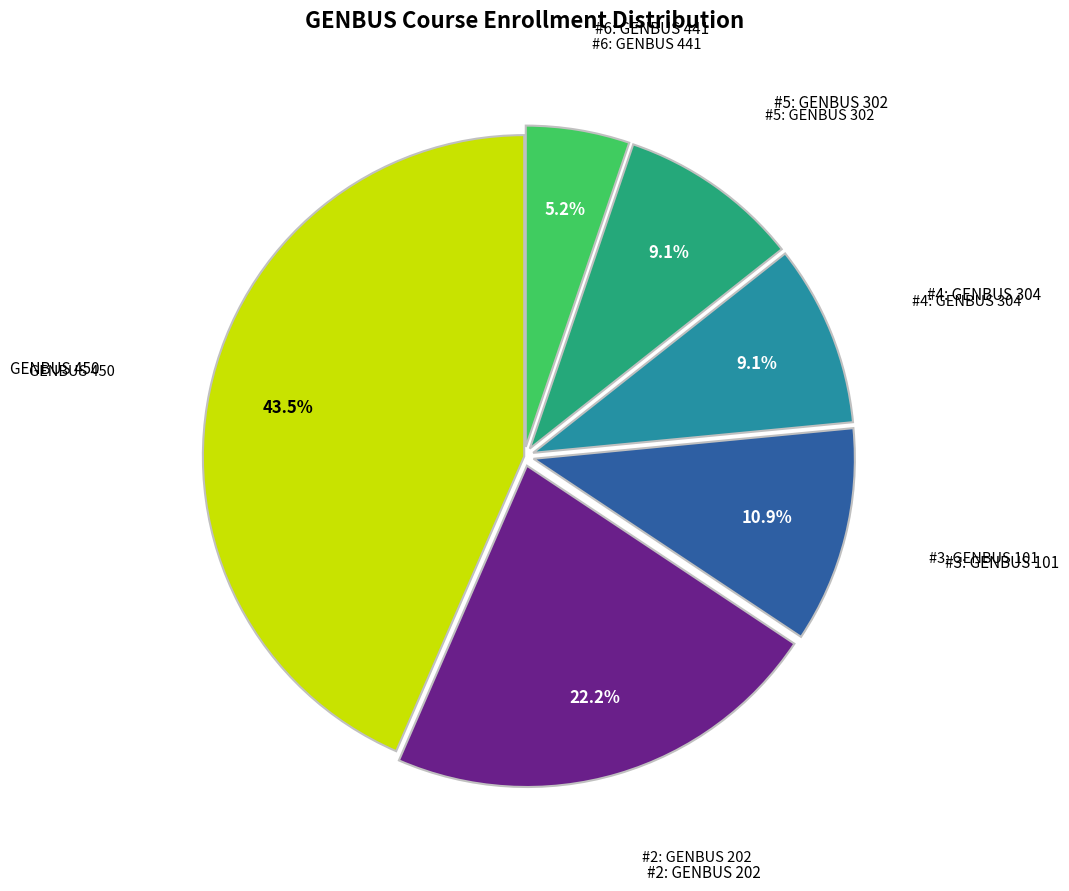

To the nearest percent, what is the average slice percentage?

17%